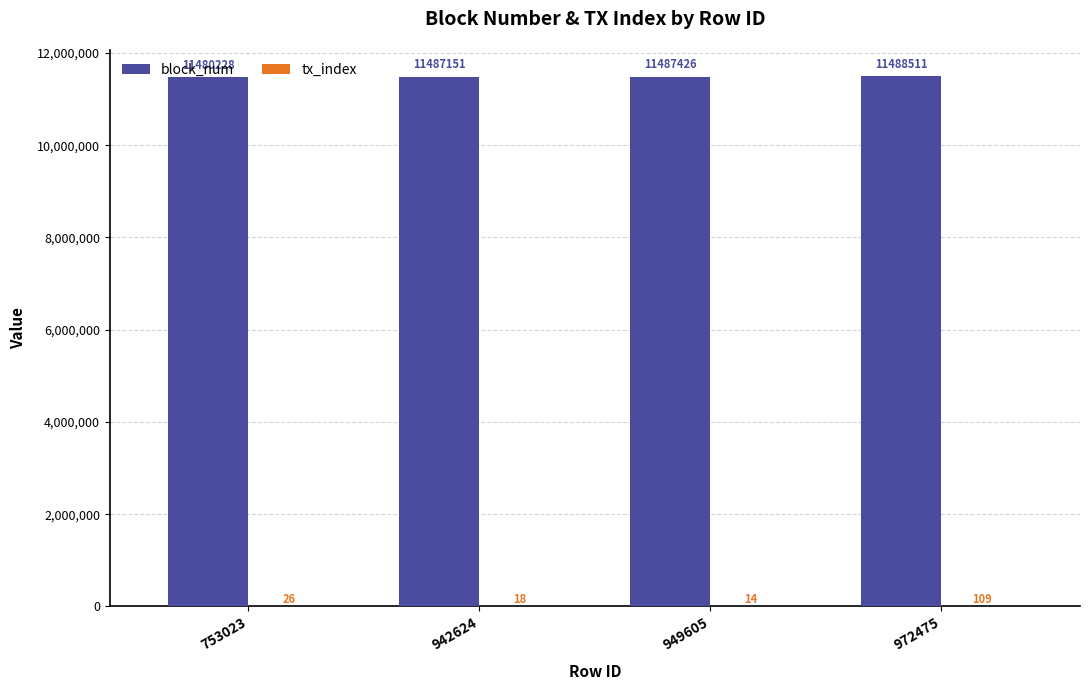

Between 753023 and 972475, which series saw the biggest shift?

block_num